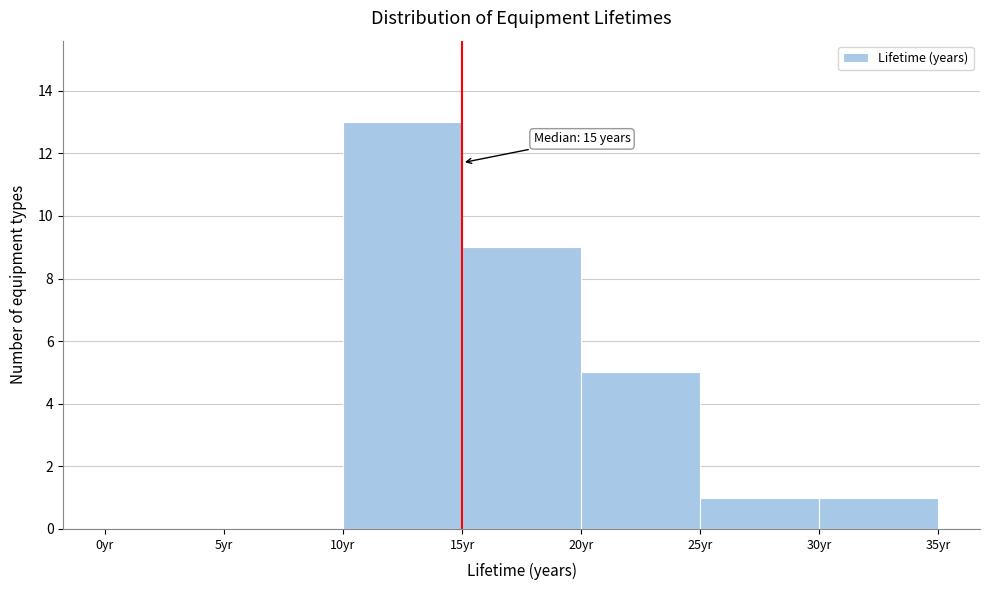

Which range on the x-axis has the tallest bar?

10 to 15